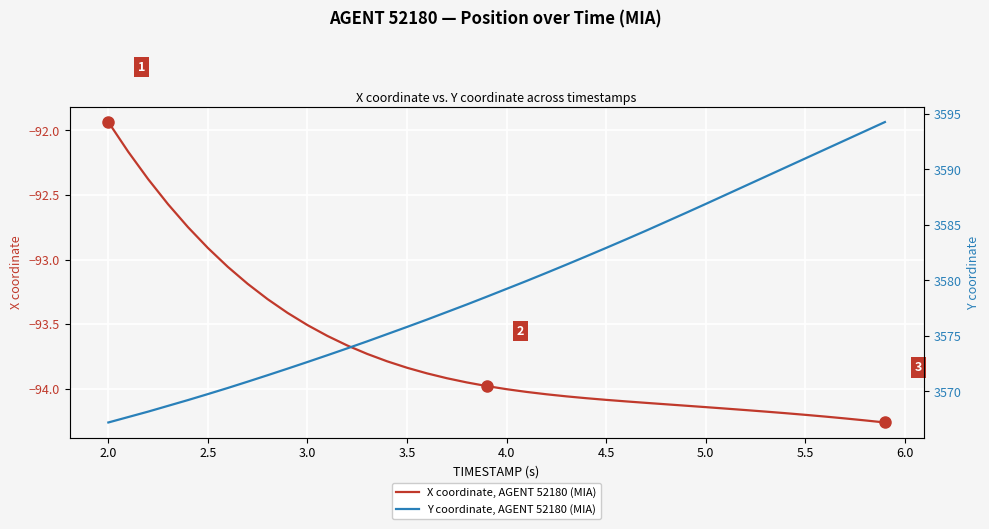

Where does the X coordinate, AGENT 52180 (MIA) series first go above -93?

2.0